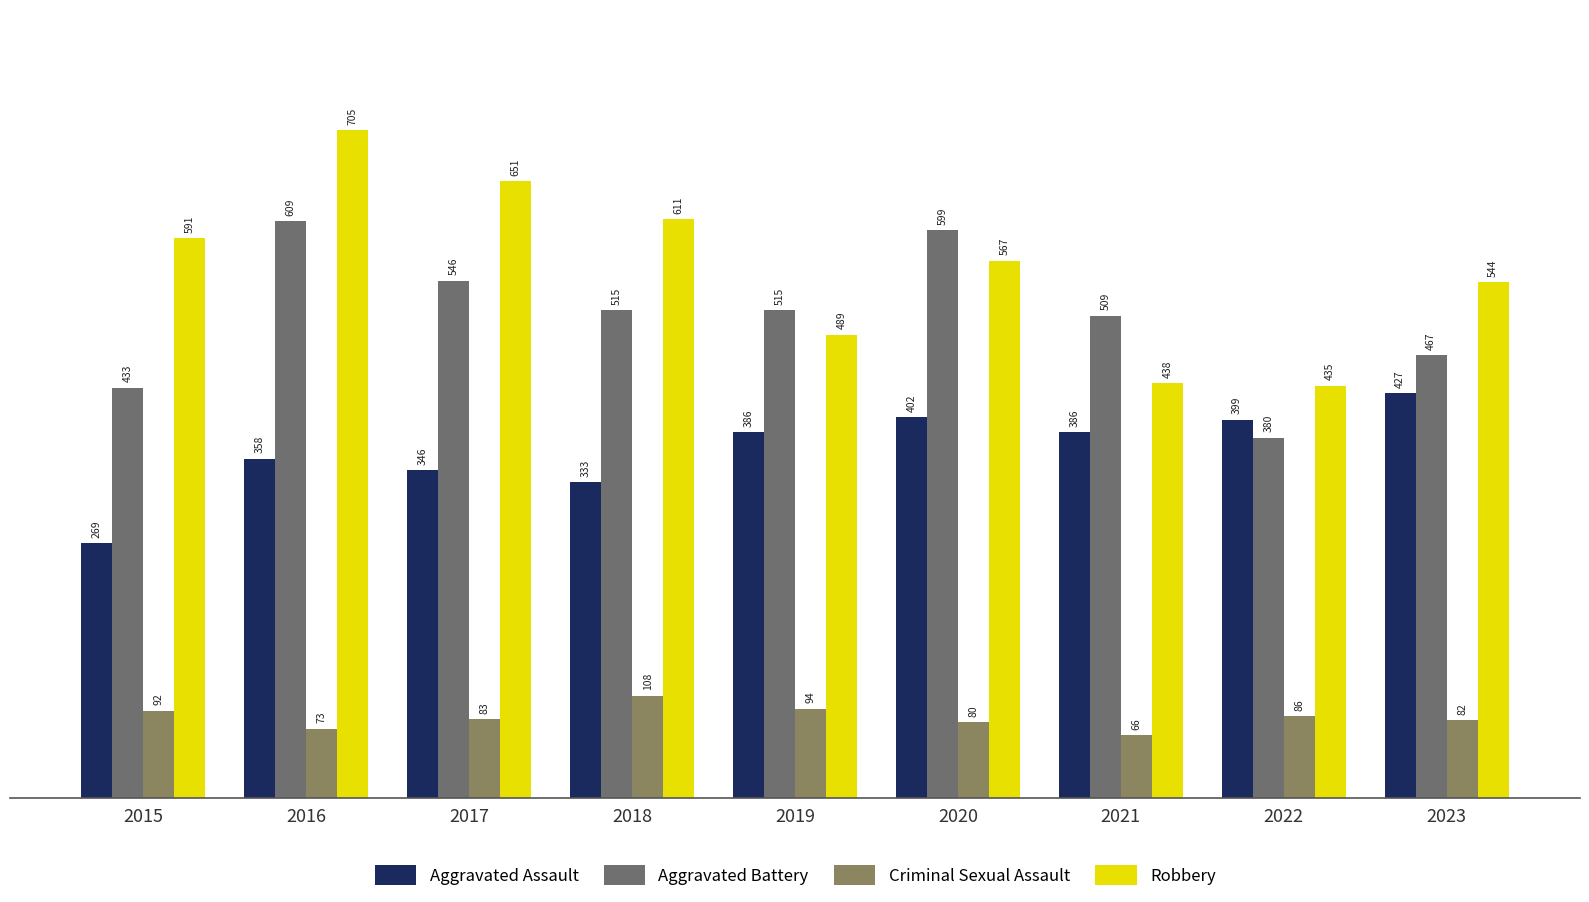

What is the difference between the maximum and second lowest values in the Robbery series?

267